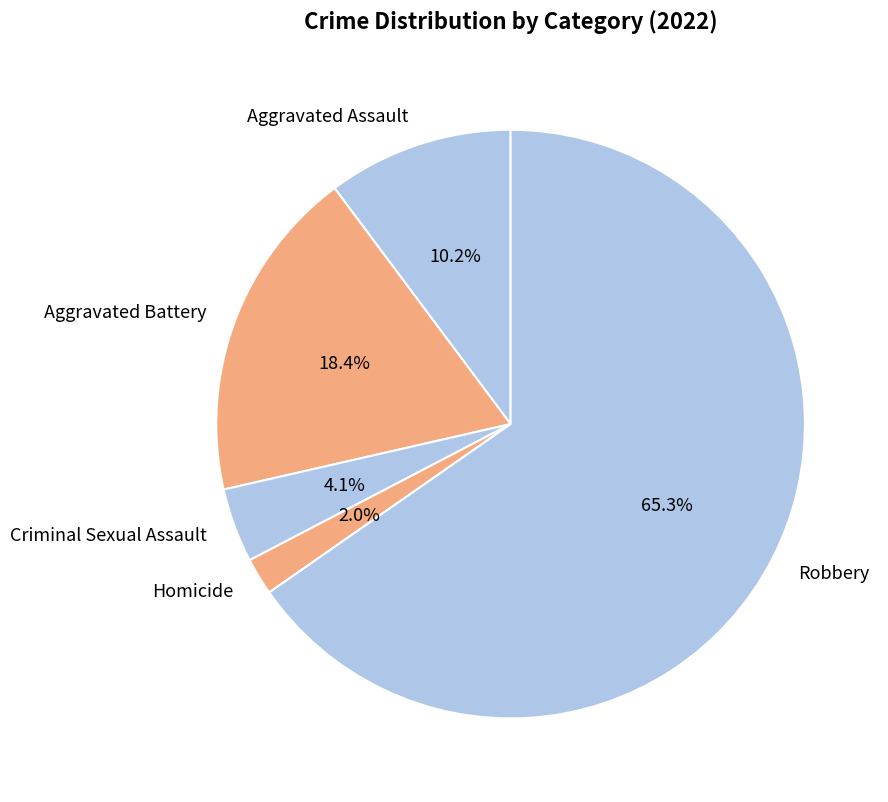

Does any single category account for the majority?

Yes